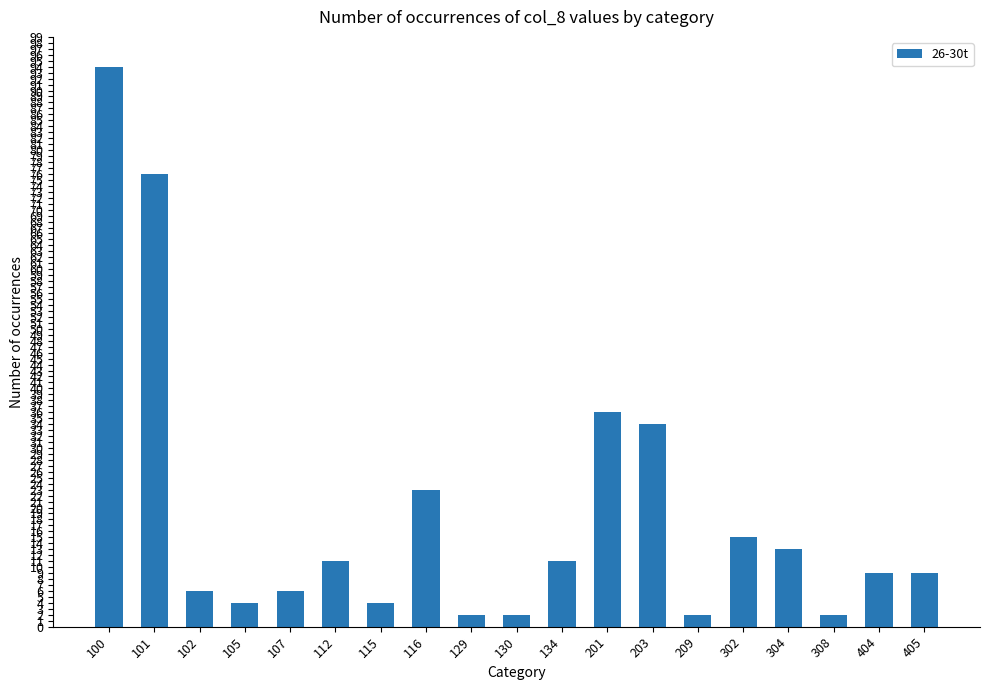

Where does the data first go above 9?

100